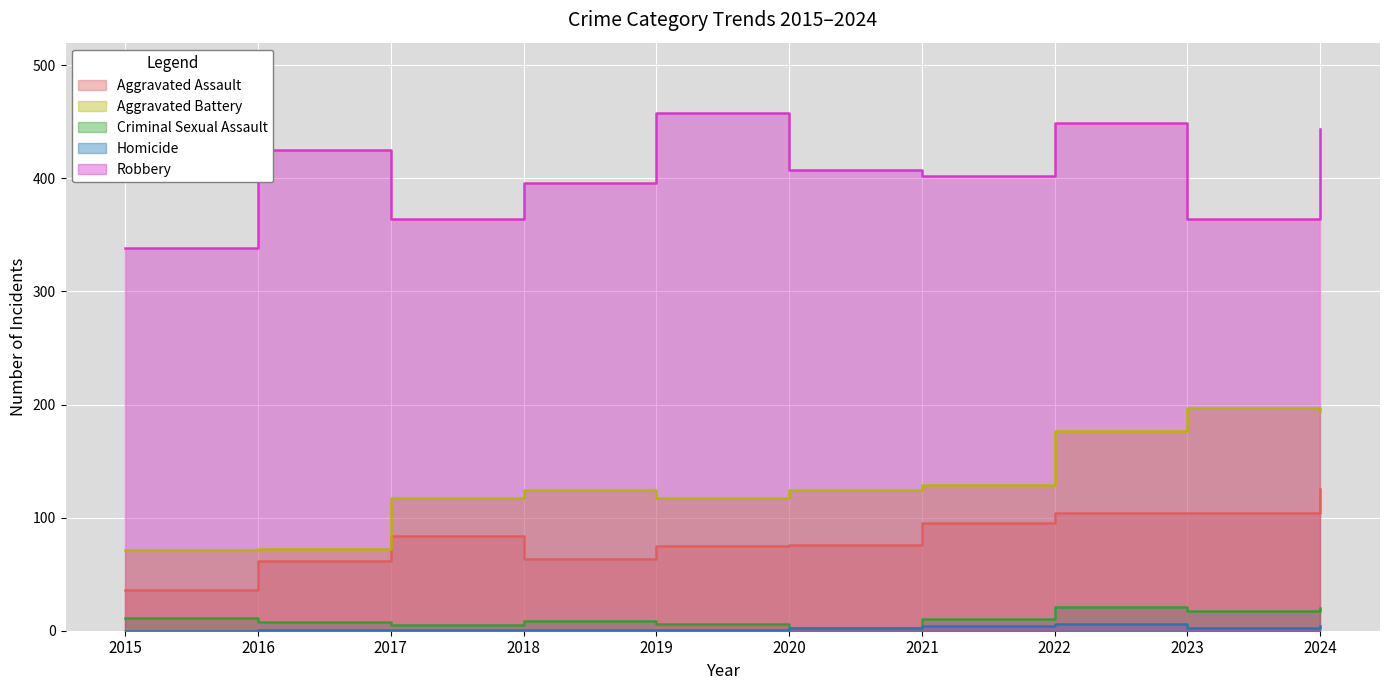

Which series has the largest range (max minus min)?

Aggravated Battery